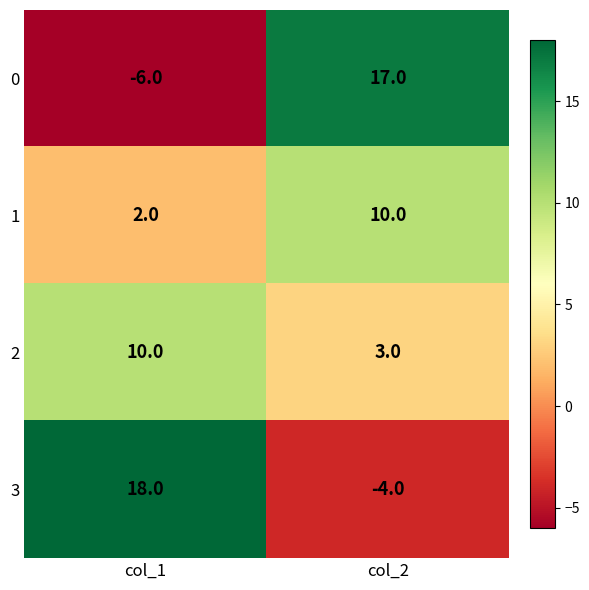

What value does the 3 series have at col_2?

-4